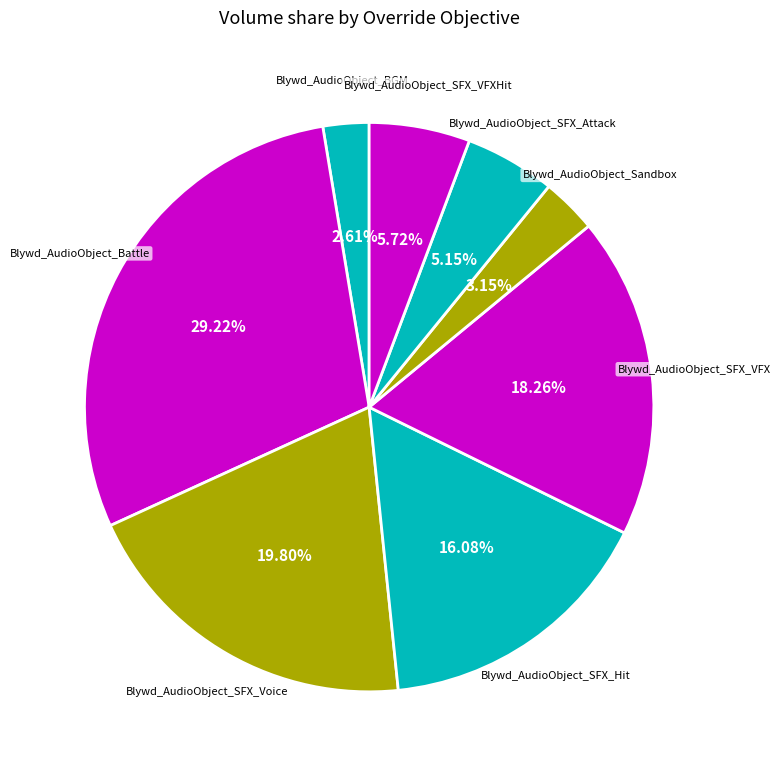

How many segments does this pie chart have?

8